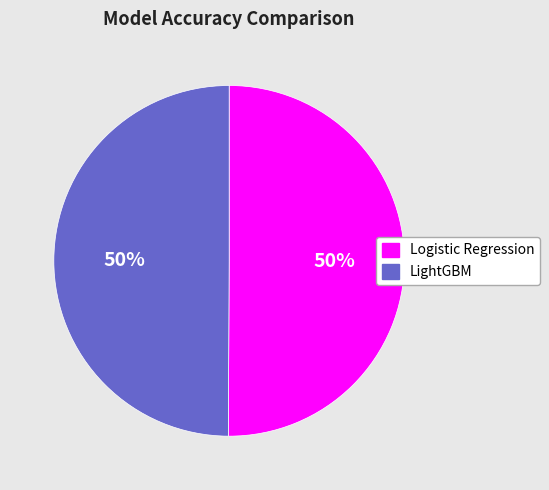

How many segments does this pie chart have?

2